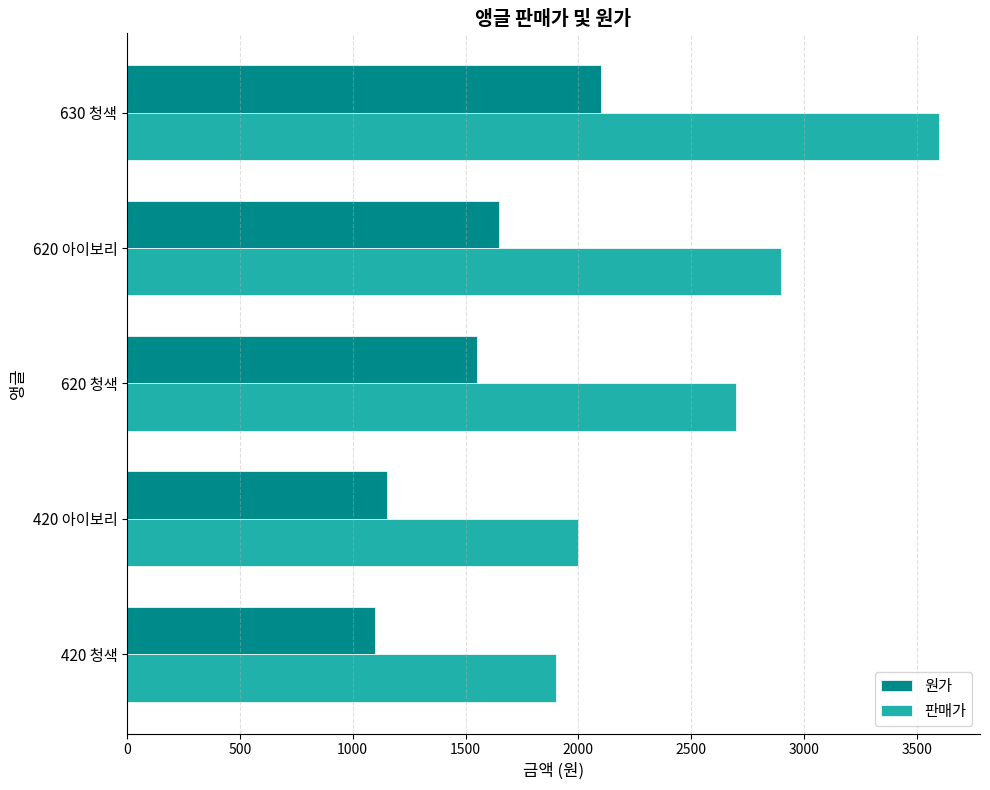

Rank the series by their average value, from highest to lowest.

판매가, 원가